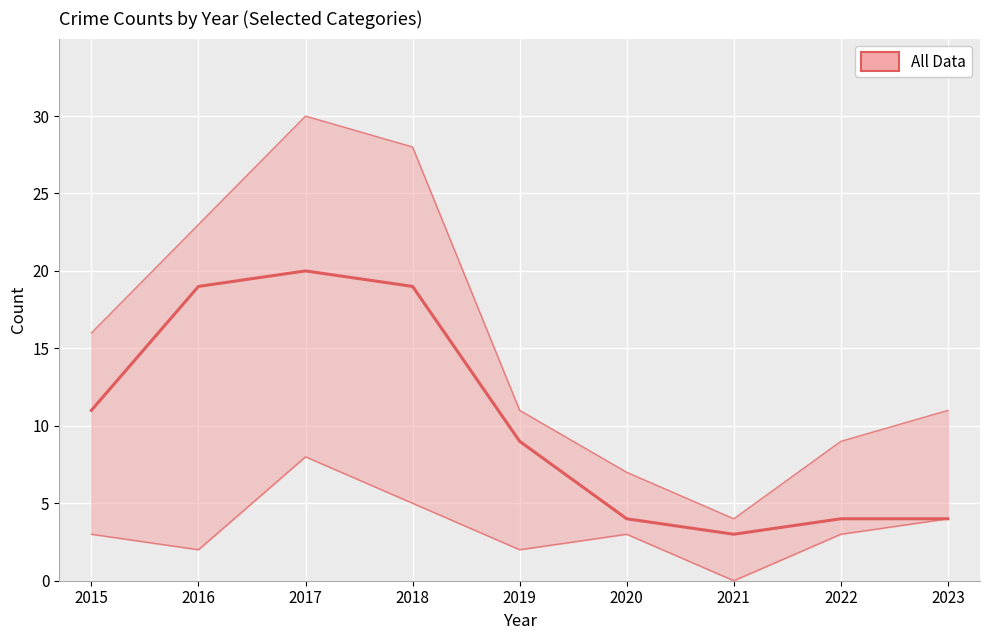

What is the total value across all series at 2022?

16